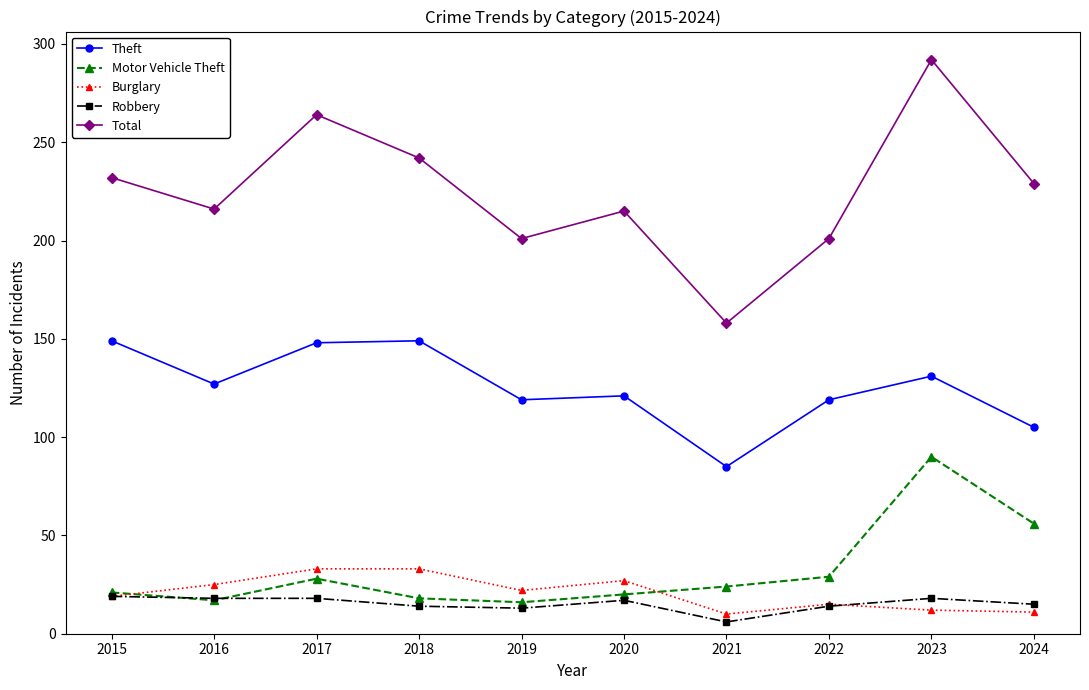

What is the sum of all Motor Vehicle Theft values?

319